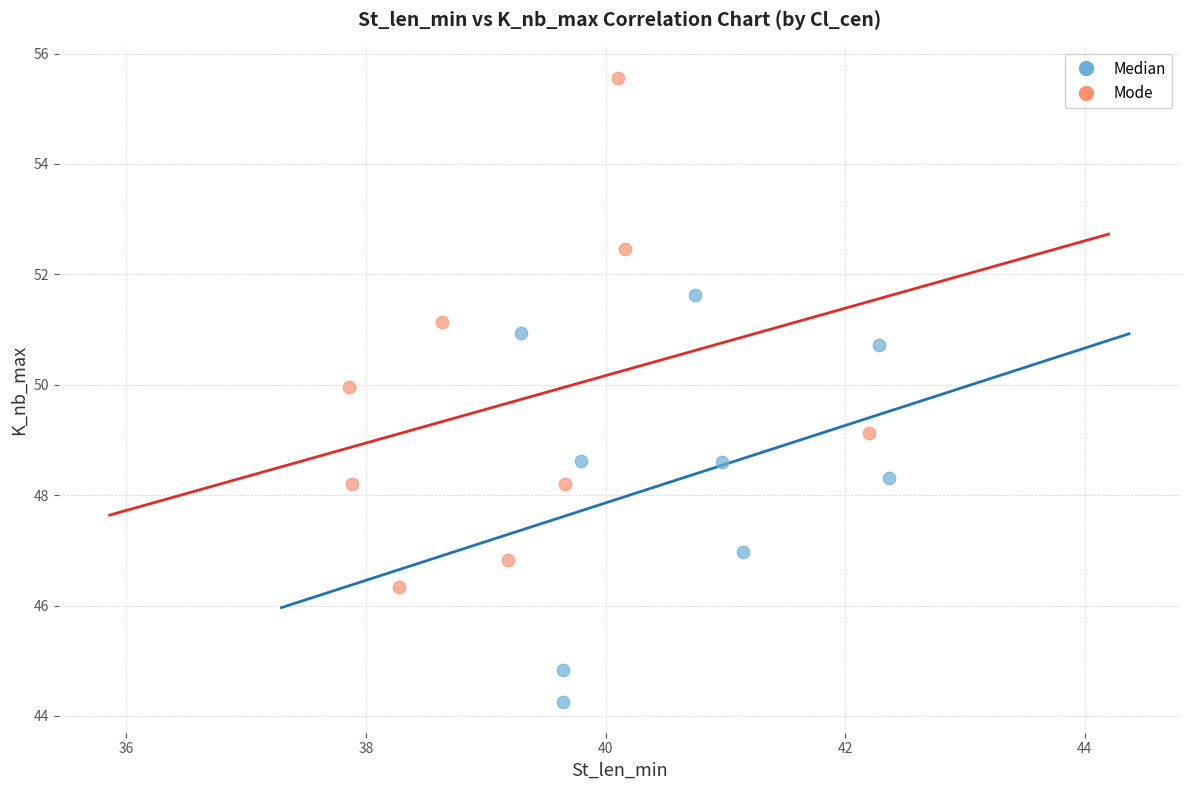

Which series has the largest Y range (max minus min)?

Mode